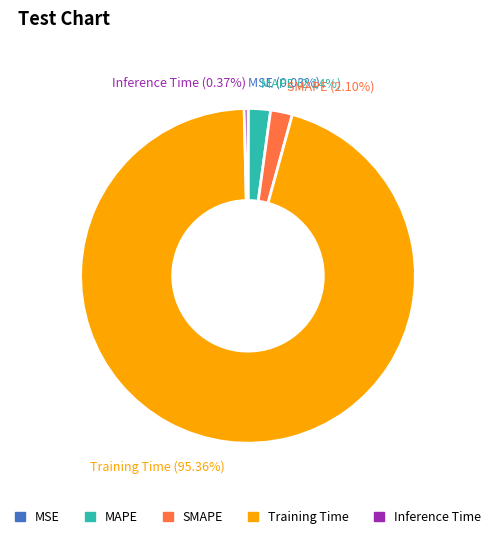

Is there a majority slice in this chart?

Yes